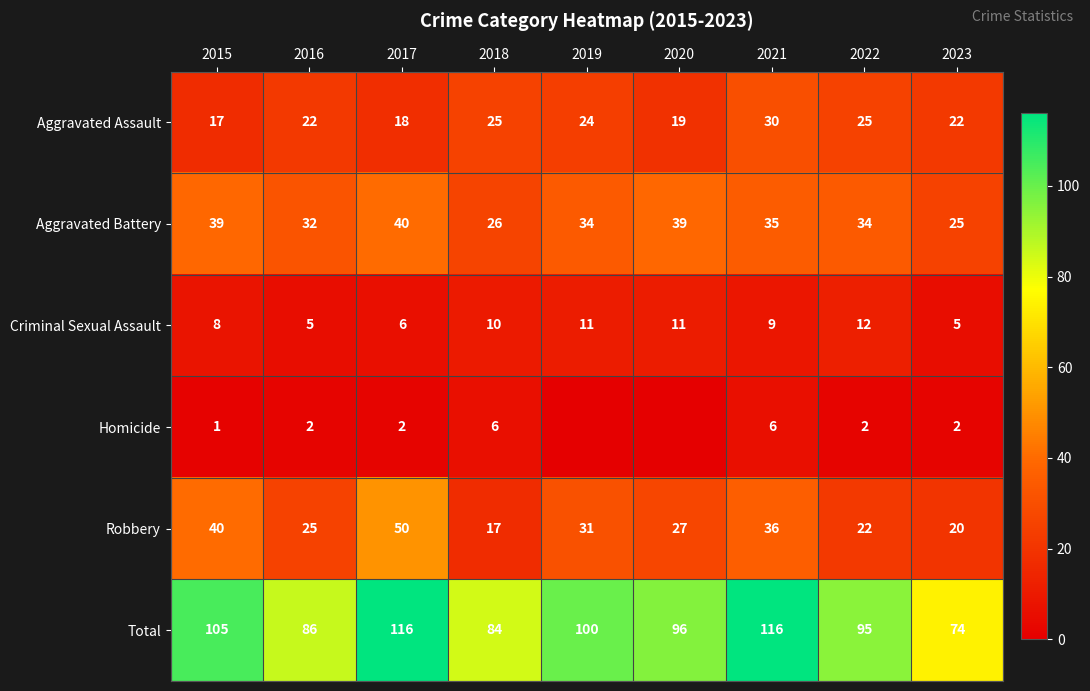

Where is Robbery nearest to the value 33?

2019